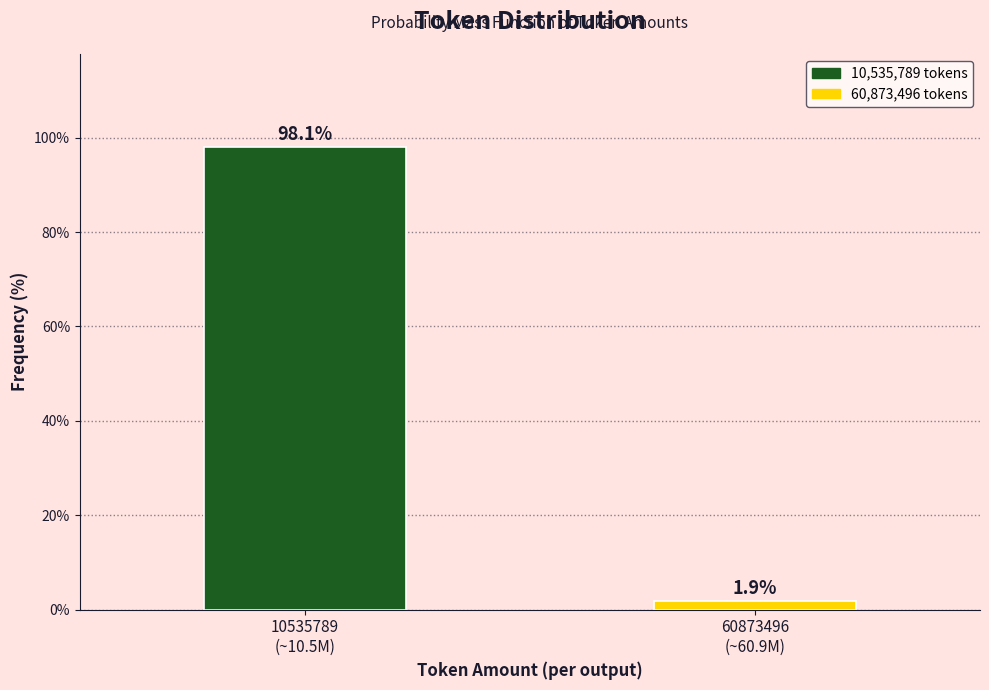

Reading left to right, transcribe all the data shown in this chart.

98.1	1.9